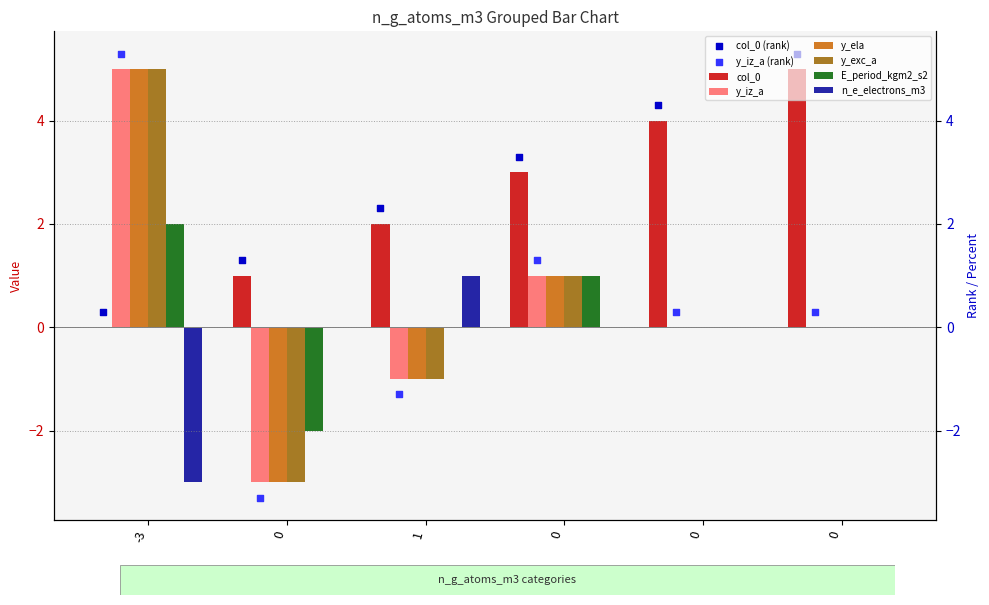

At which category is the sum across all series the highest?

-3